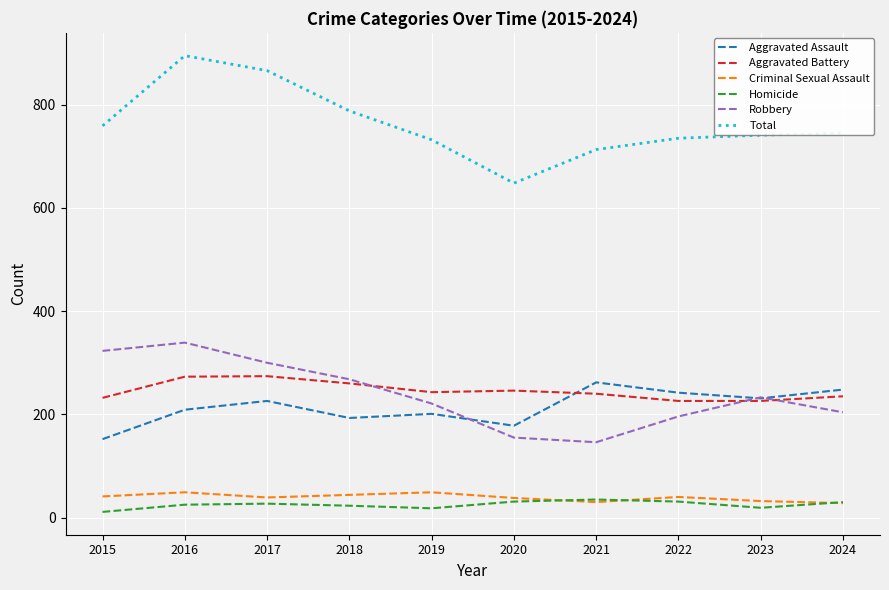

At which category does the chart reach its peak across all series?

2016